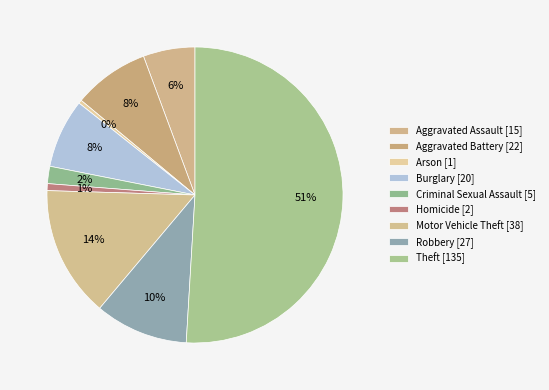

How many slices are in this pie chart?

9